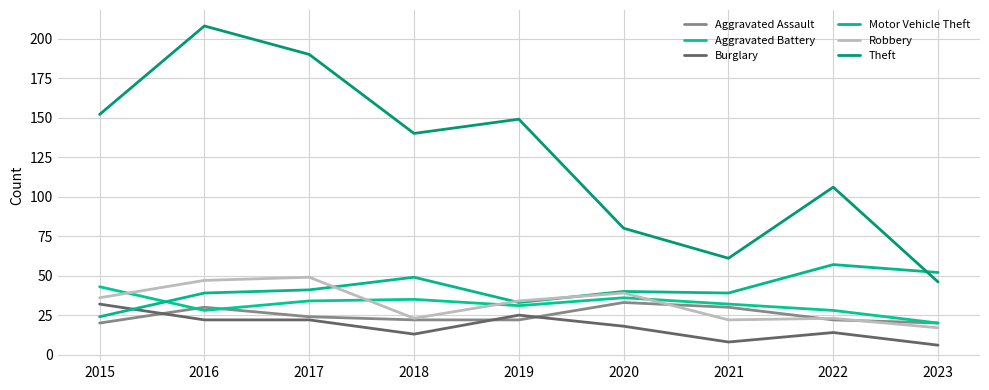

Where does the Robbery series first go above 34?

2015